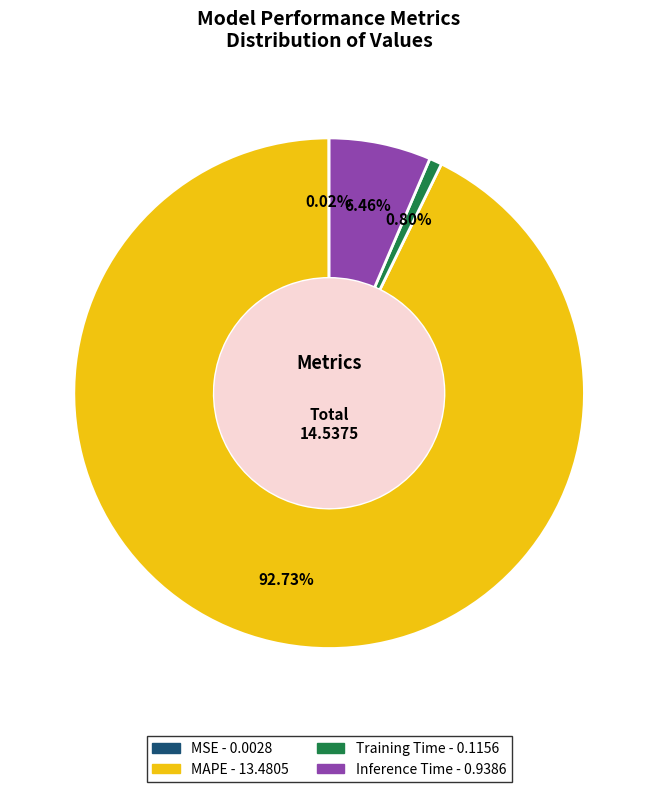

To the nearest percent, what percentage of the pie is MAPE?

93%